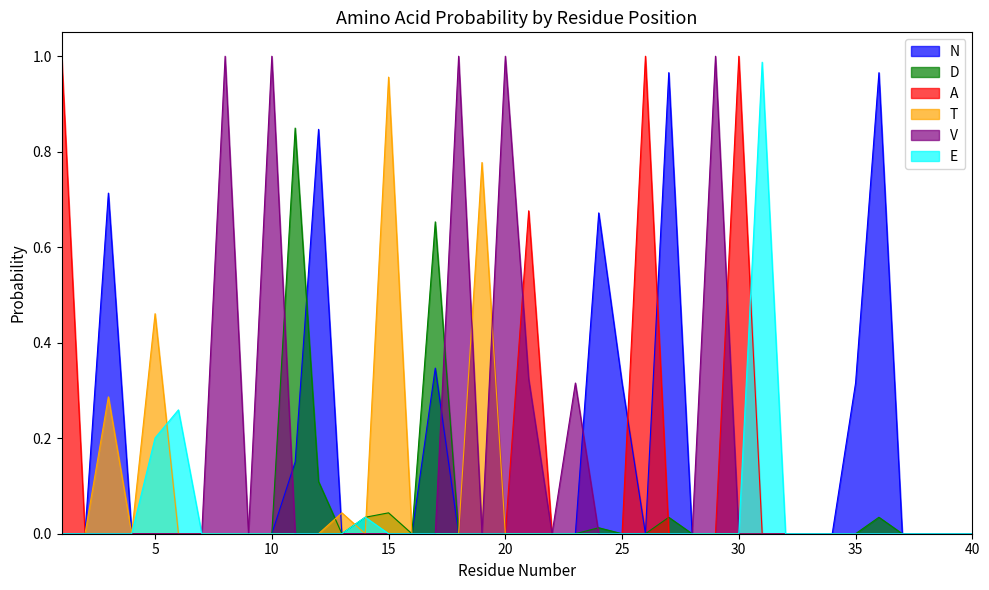

Where is the first local minimum for N?

26